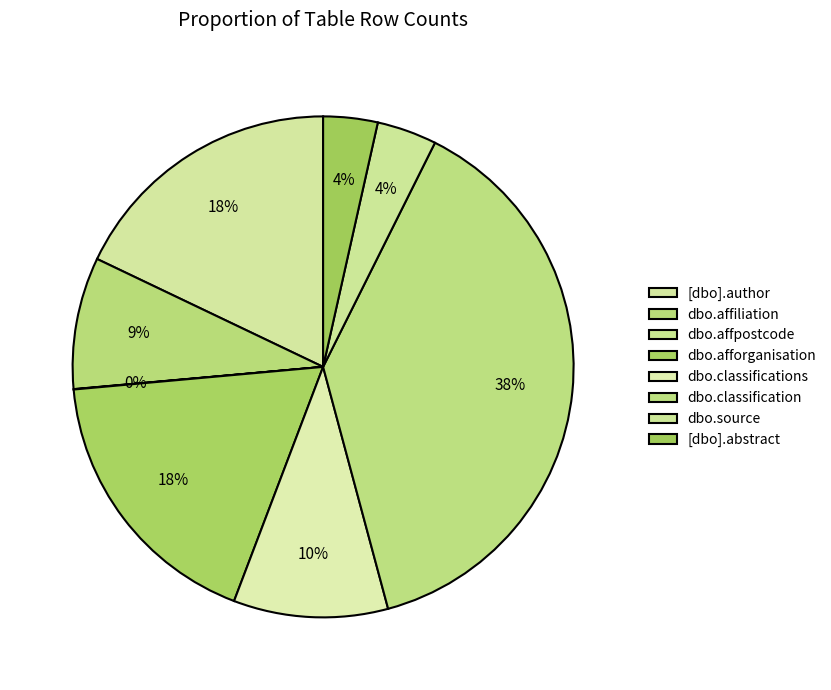

Rank the categories by value from lowest to highest.

dbo.affpostcode, [dbo].abstract, dbo.source, dbo.affiliation, dbo.classifications, dbo.afforganisation, [dbo].author, dbo.classification